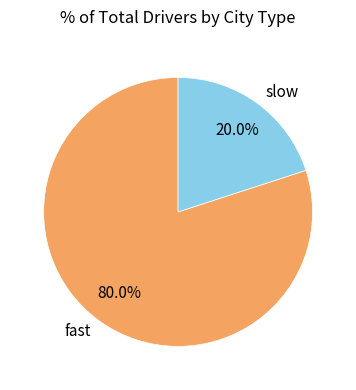

To the nearest percent, what portion does slow represent?

20%